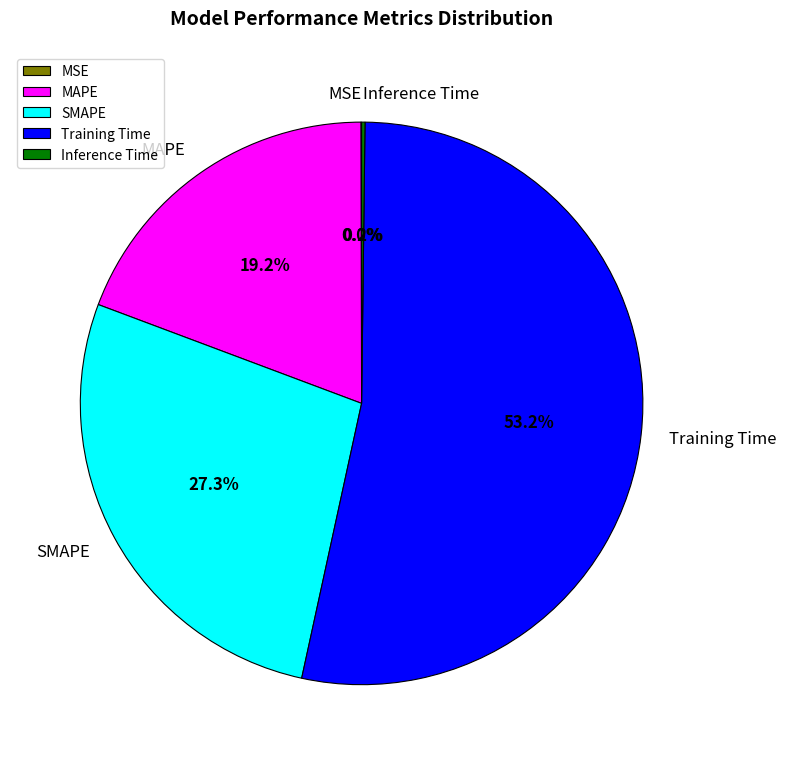

Combined, do MAPE and SMAPE account for over 50%?

No